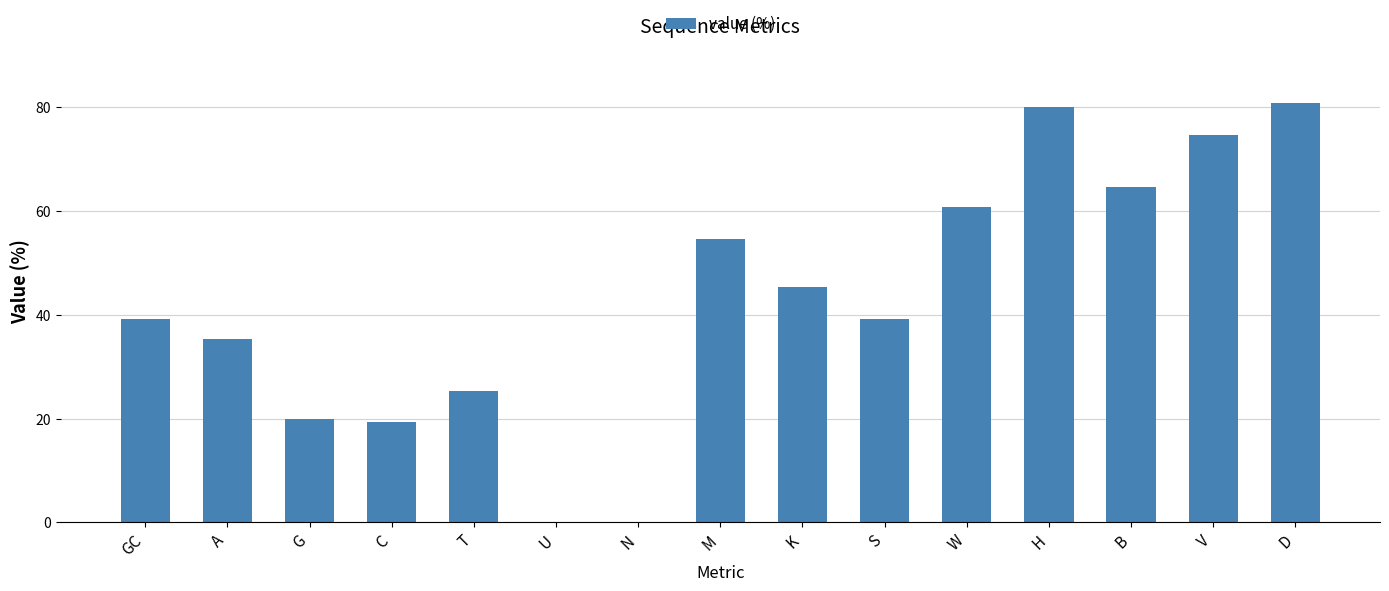

What is the maximum value shown in the chart?

80.7